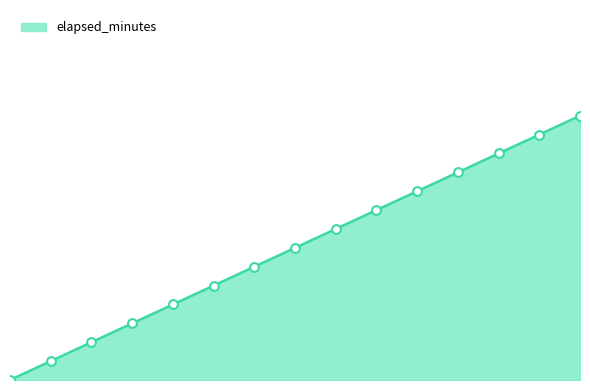

Is this an area chart (filled region under the line)?

Yes